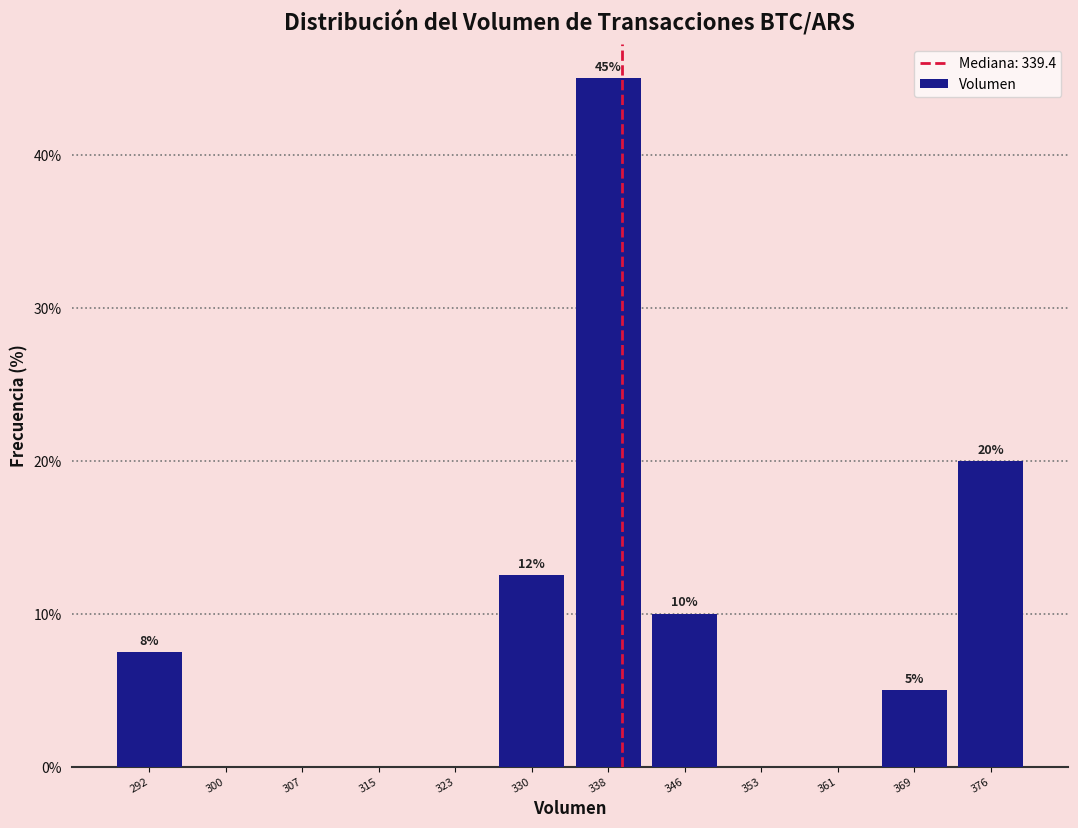

Which range on the x-axis has the tallest bar?

334 to 342